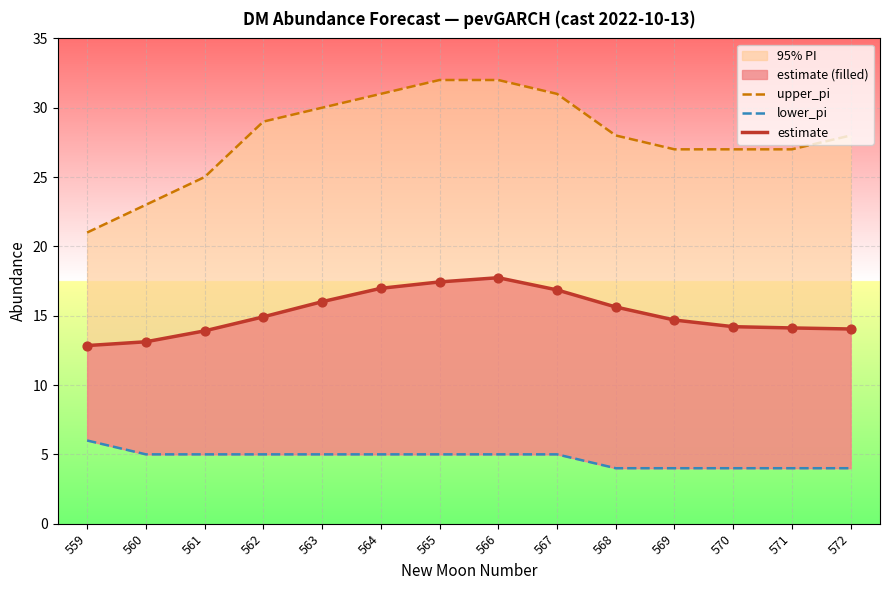

Which series has the widest spread of Y values?

upper_pi